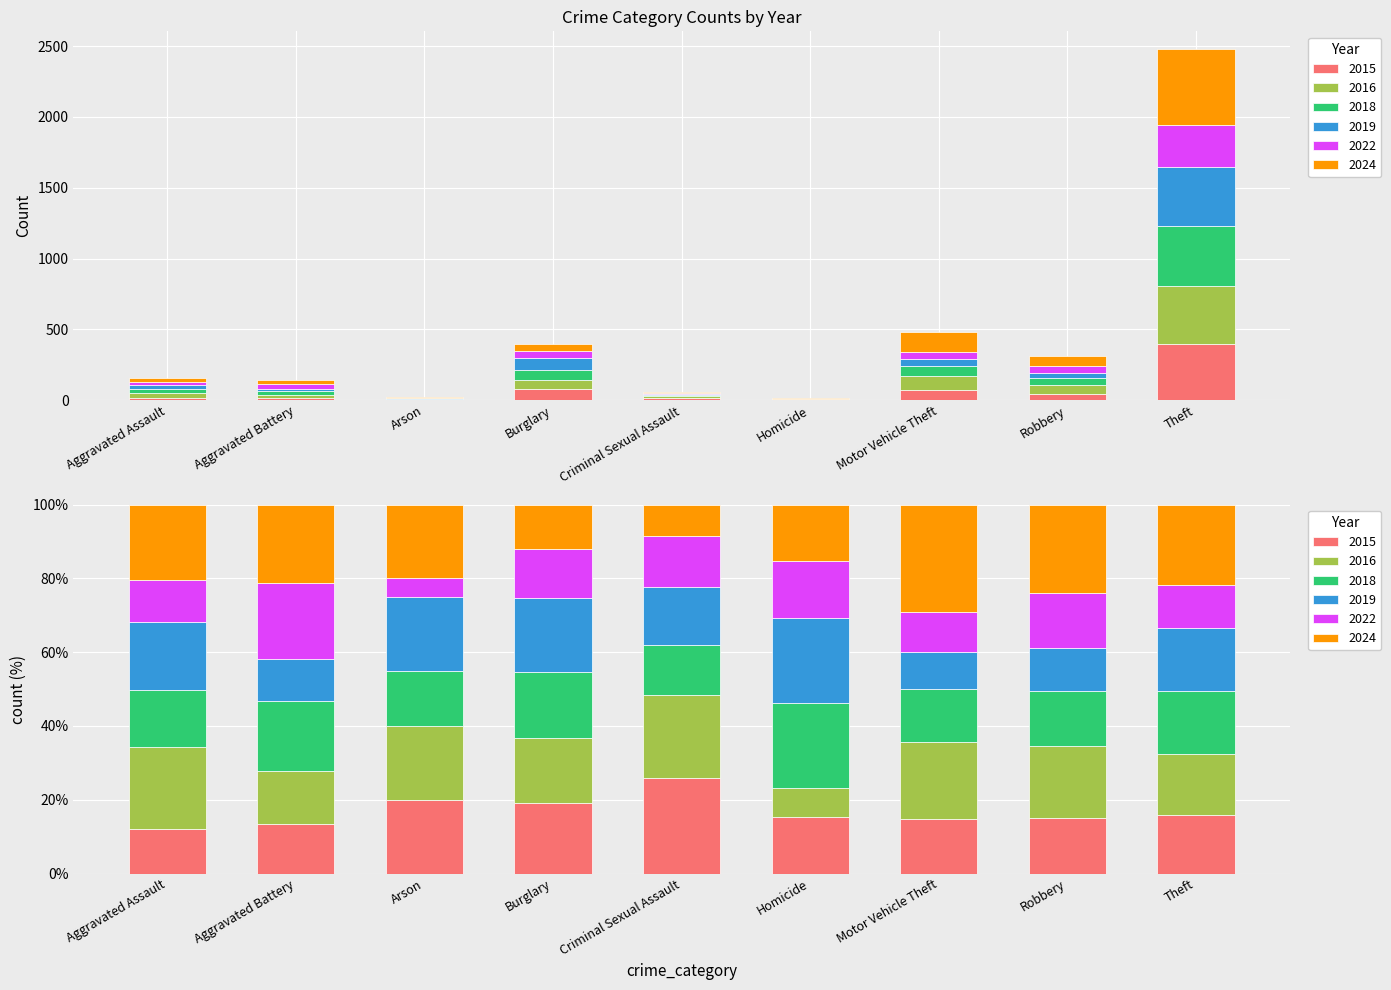

Reading left to right, list all the values displayed in this chart.

2015: Aggravated Assault=19	Aggravated Battery=19	Arson=4	Burglary=76	Criminal Sexual Assault=15	Homicide=2	Motor Vehicle Theft=72	Robbery=47	Theft=396
2016: Aggravated Assault=35	Aggravated Battery=20	Arson=4	Burglary=70	Criminal Sexual Assault=13	Homicide=1	Motor Vehicle Theft=100	Robbery=61	Theft=408
2018: Aggravated Assault=24	Aggravated Battery=27	Arson=3	Burglary=70	Criminal Sexual Assault=8	Homicide=3	Motor Vehicle Theft=69	Robbery=47	Theft=426
2019: Aggravated Assault=29	Aggravated Battery=16	Arson=4	Burglary=80	Criminal Sexual Assault=9	Homicide=3	Motor Vehicle Theft=49	Robbery=36	Theft=418
2022: Aggravated Assault=18	Aggravated Battery=29	Arson=1	Burglary=52	Criminal Sexual Assault=8	Homicide=2	Motor Vehicle Theft=53	Robbery=47	Theft=293
2024: Aggravated Assault=32	Aggravated Battery=30	Arson=4	Burglary=48	Criminal Sexual Assault=5	Homicide=2	Motor Vehicle Theft=140	Robbery=75	Theft=539